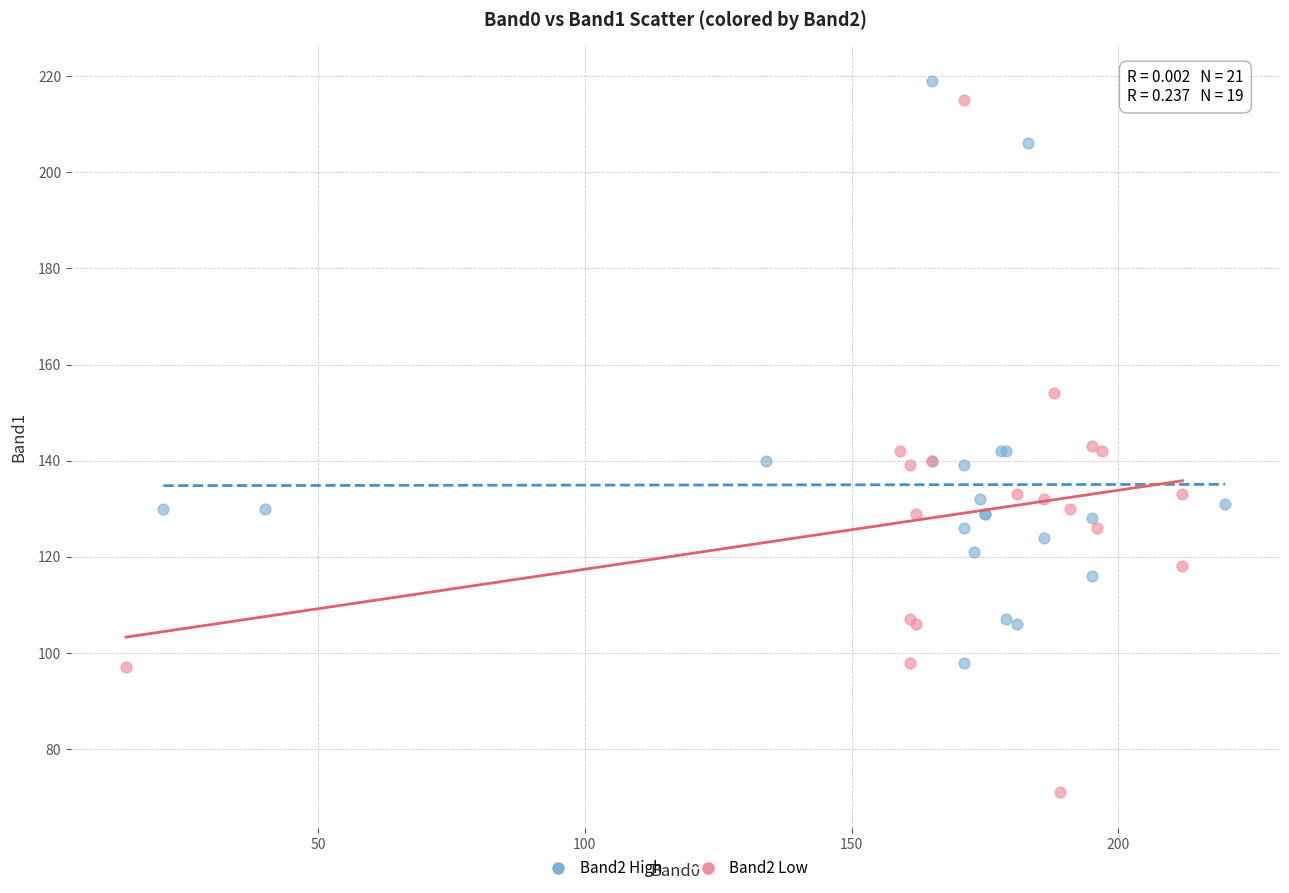

Which series contains the lowest Y value?

Band2 Low